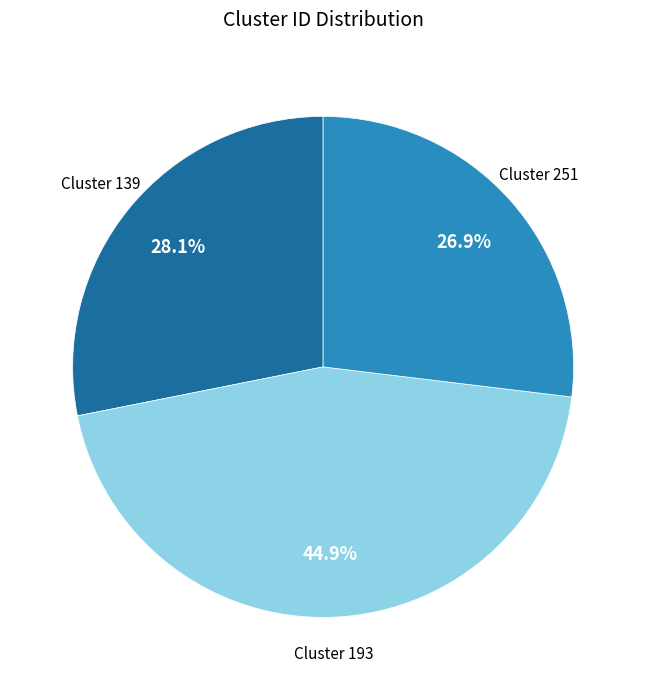

Is there a majority slice in this chart?

No